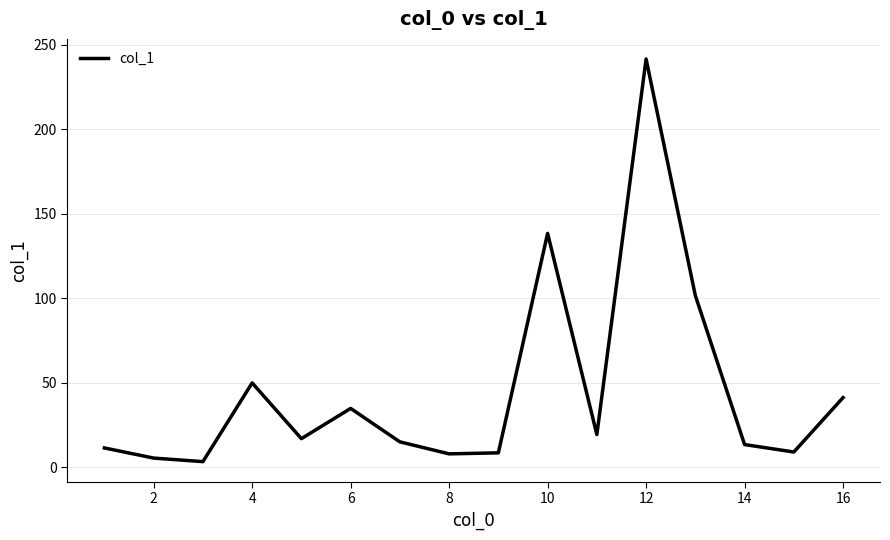

What is the maximum value shown in the chart?

241.7